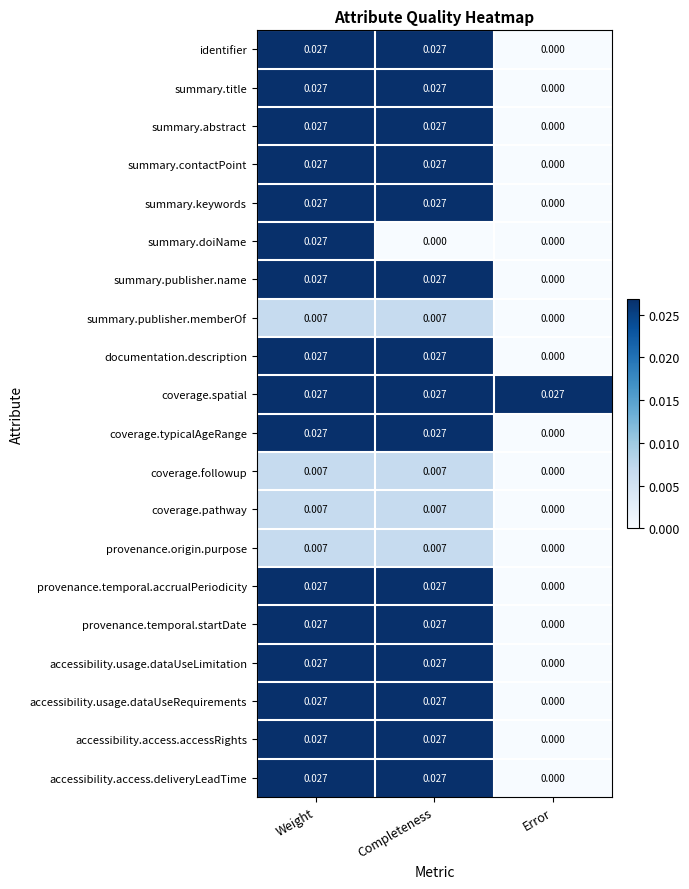

Which series has the largest total across all categories?

coverage.spatial